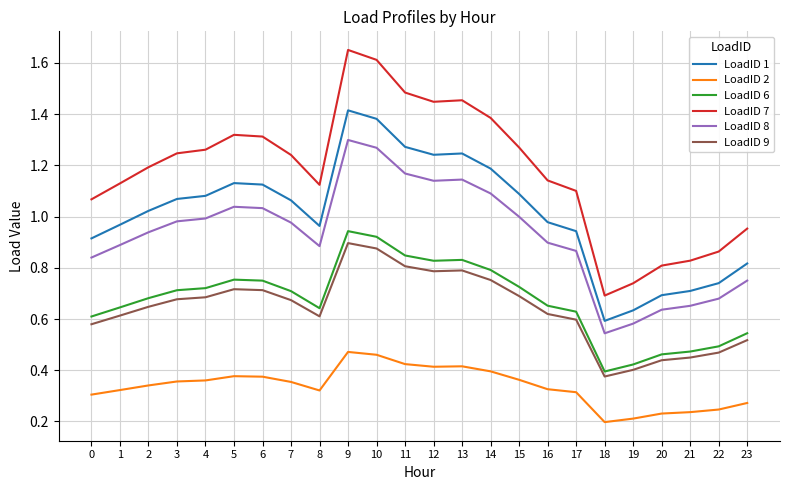

Is the value of LoadID 7 at 15 greater than the value of LoadID 2 at 6?

Yes